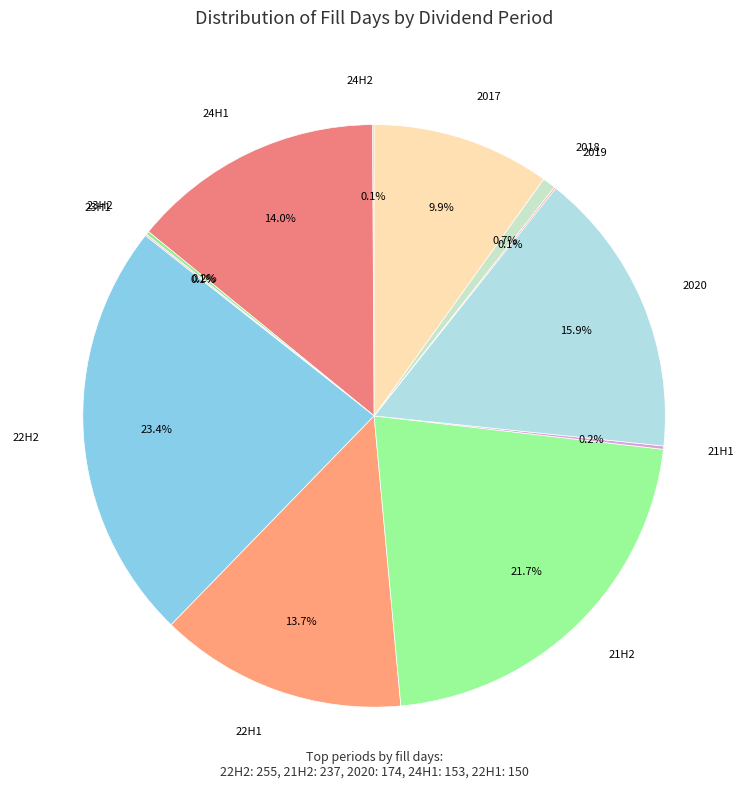

To the nearest percent, what is the average slice percentage?

8%